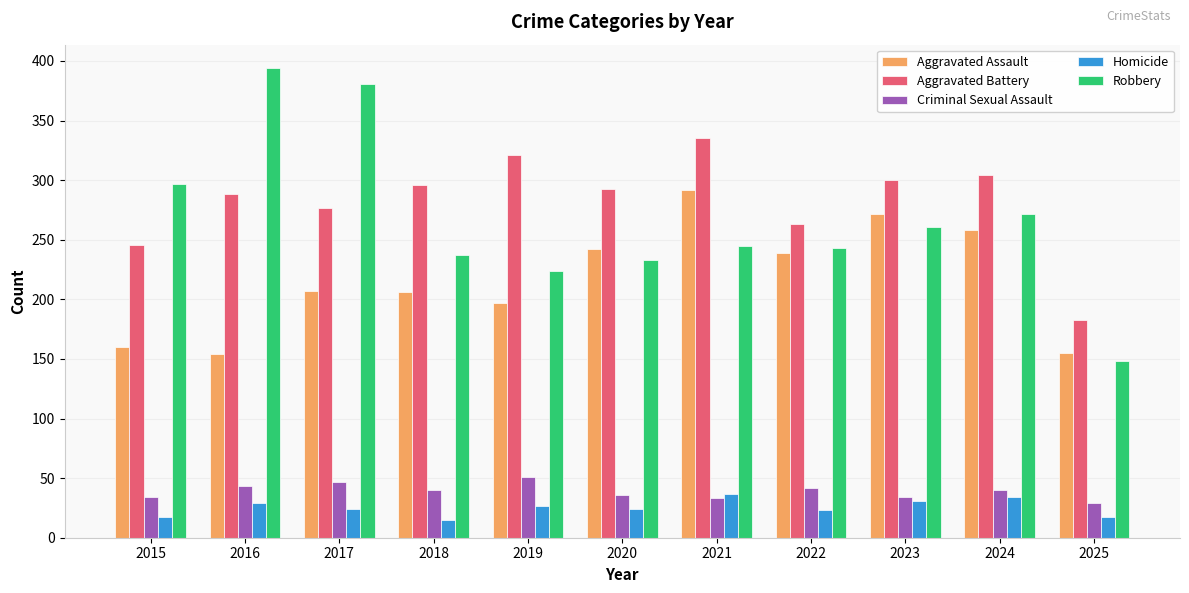

True or false: Aggravated Assault has a value of 425 at 2024.

False